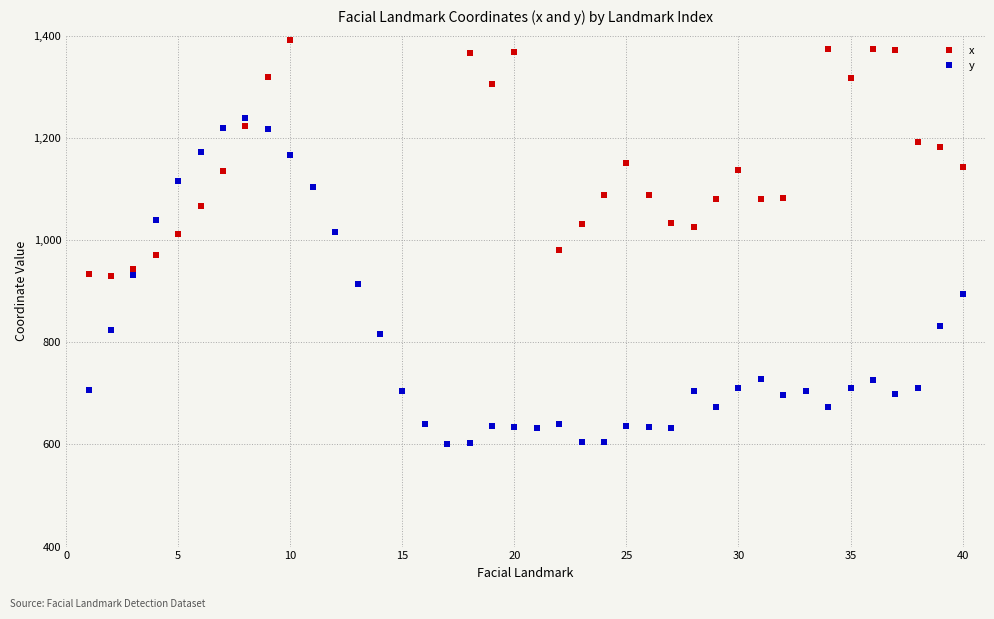

True or false: y has more than 0 points higher than both neighbors.

True